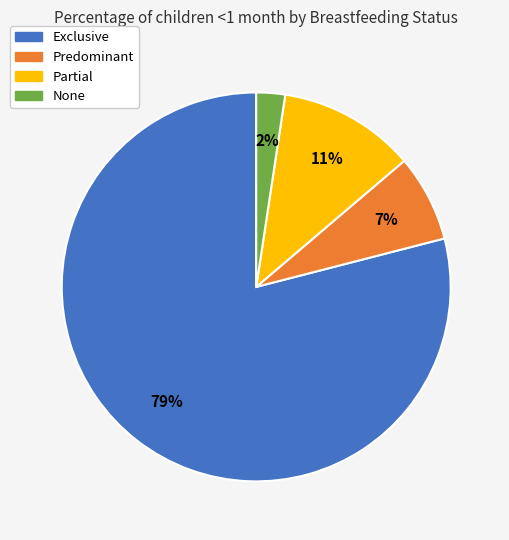

What is the majority slice?

Exclusive